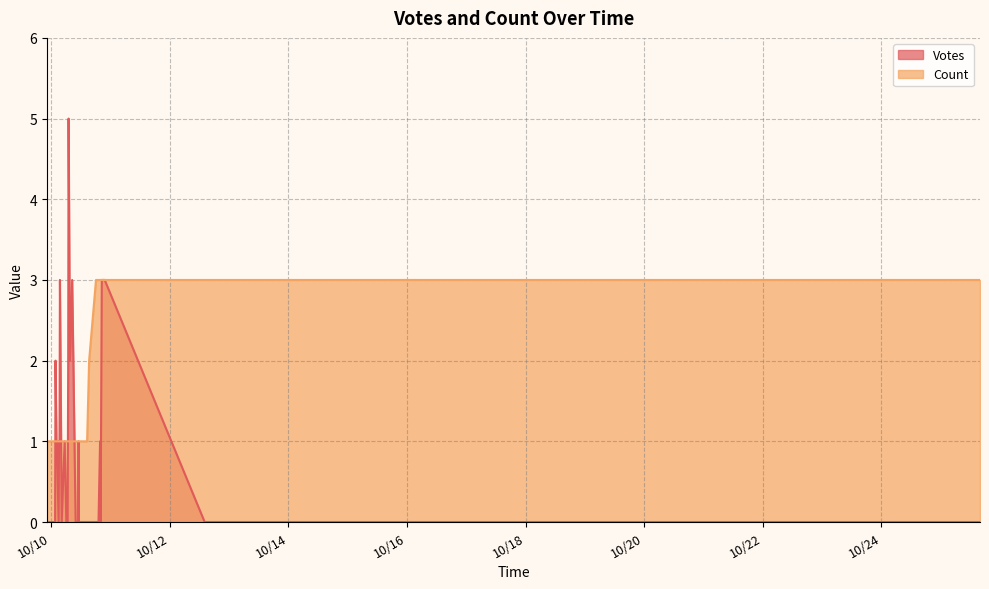

After their last crossing, which series has the higher values: Votes or Count?

Count